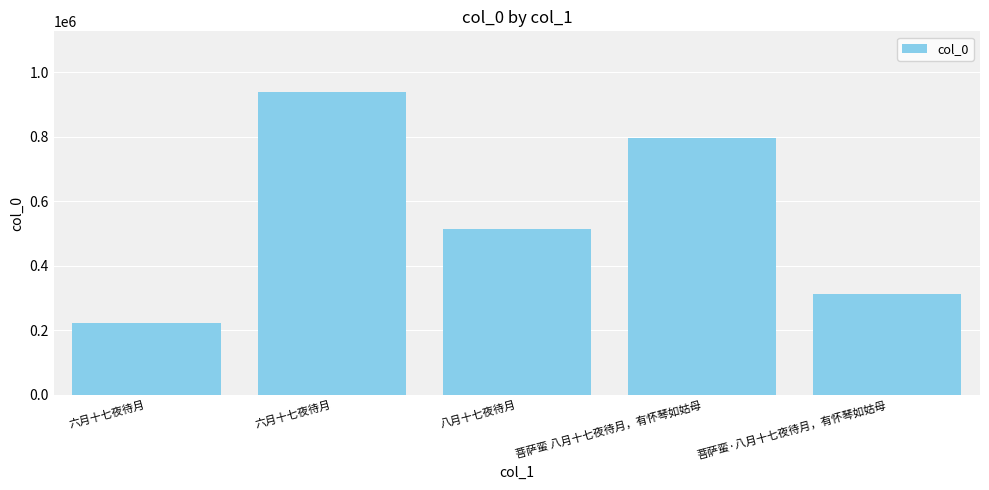

How many data points are less than 512454?

2